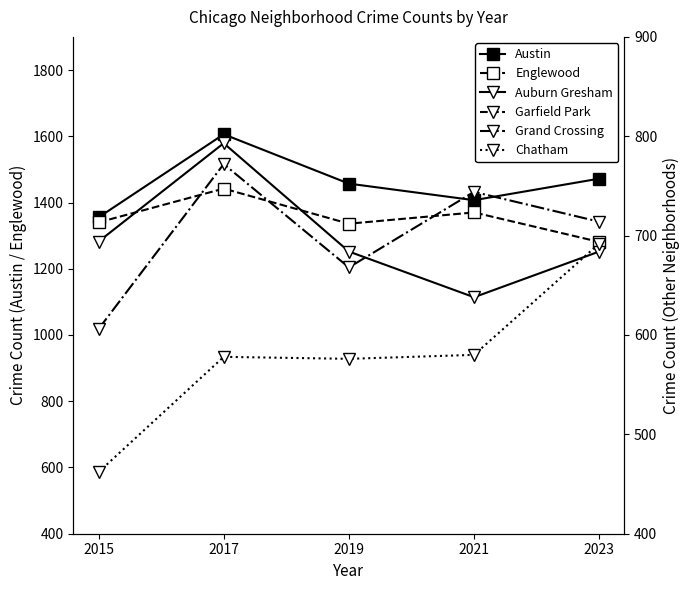

True or false: Austin and Auburn Gresham cross at least once.

False